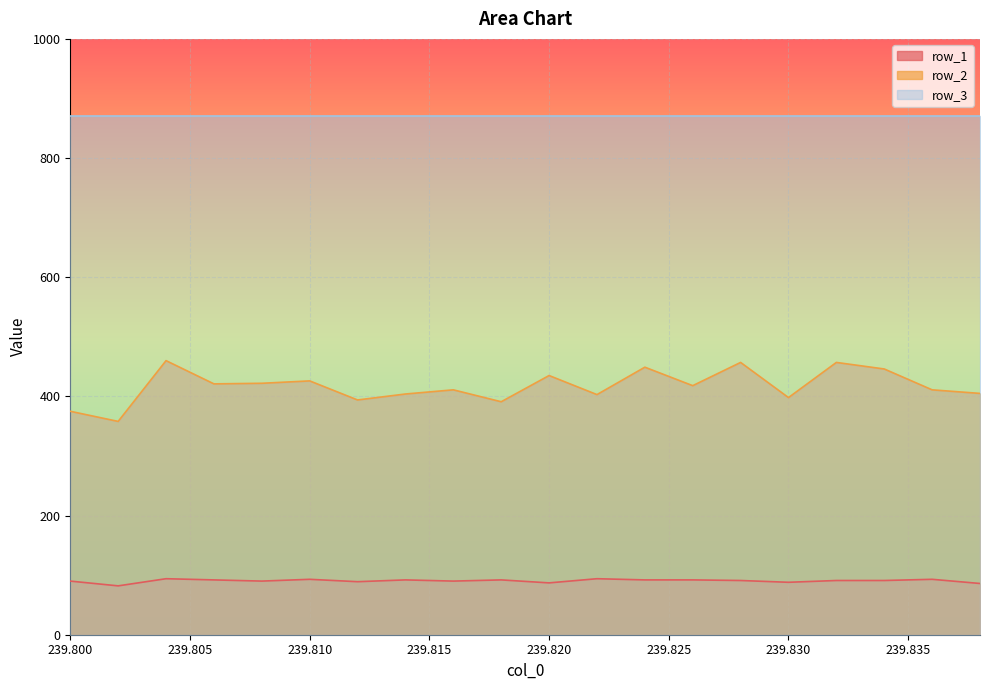

At which label does row_1 first exceed 91?

239.804